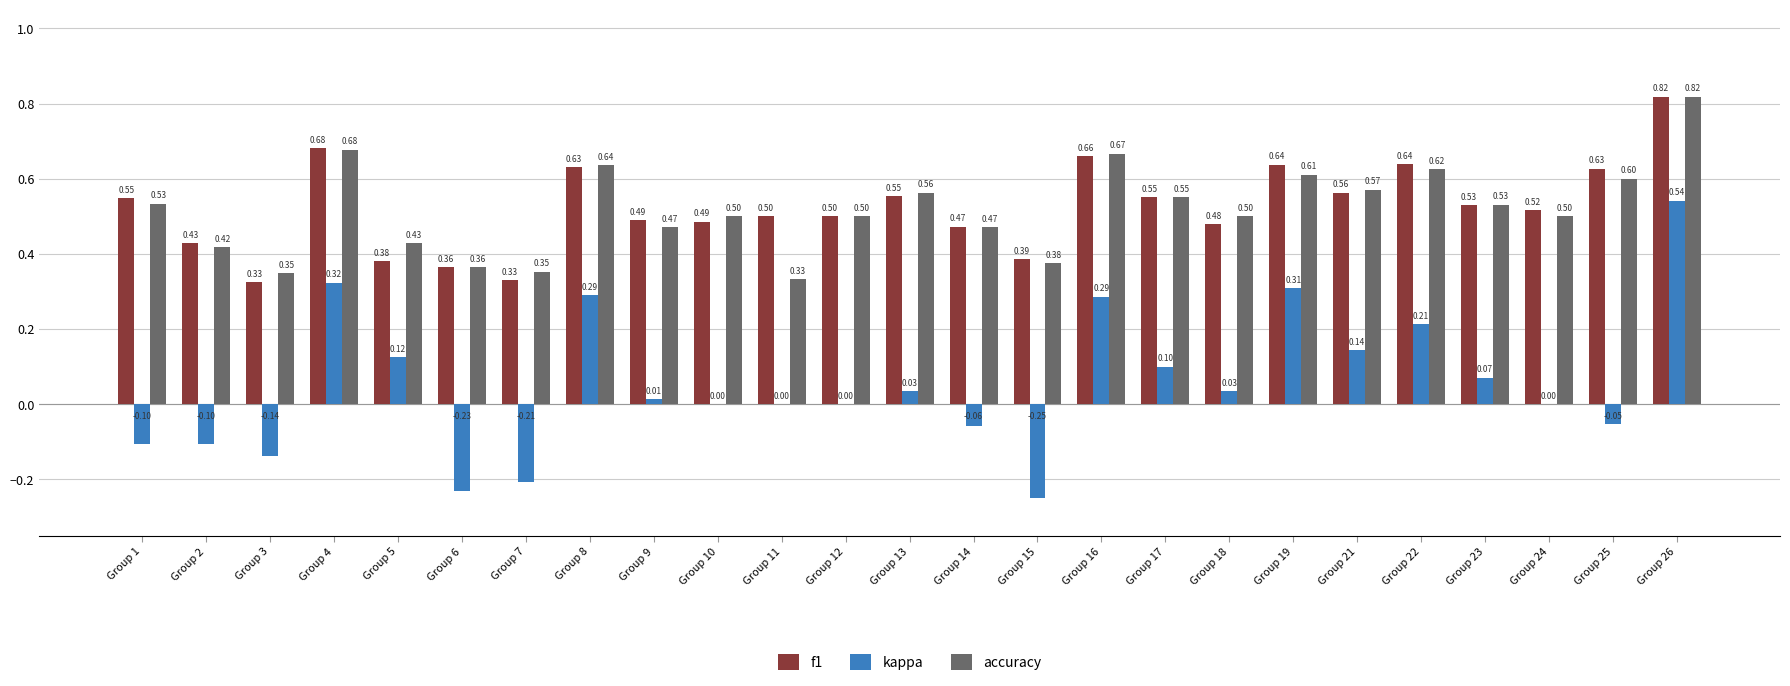

Which label corresponds to the largest value in the chart?

Group 26